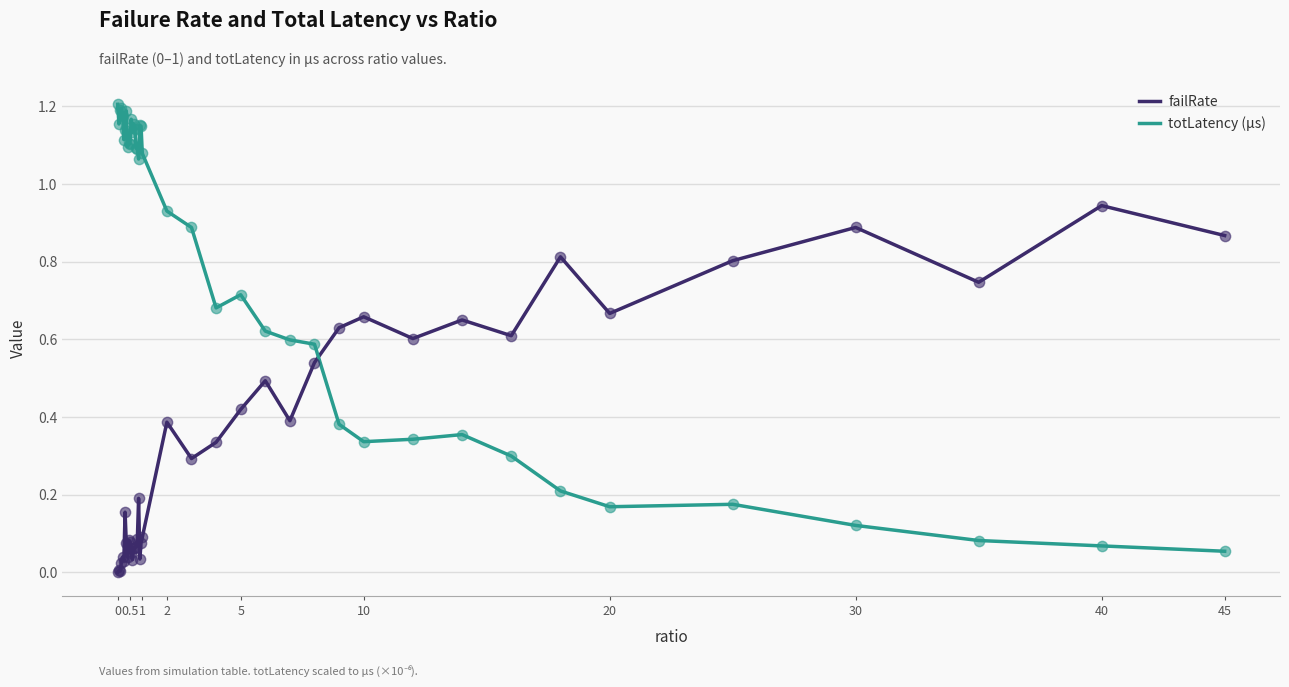

What are all the series names shown in the legend?

failRate, totLatency (µs)